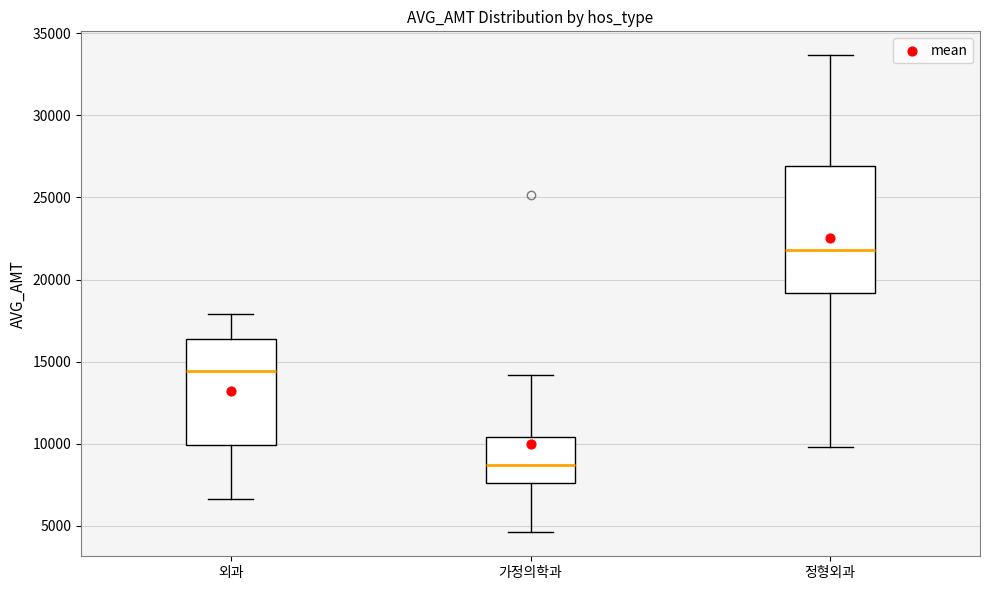

Where does the lower whisker of the box for 외과 end on the y-axis? The values are not printed on the chart, so give them approximately, as read against the axis.

6500